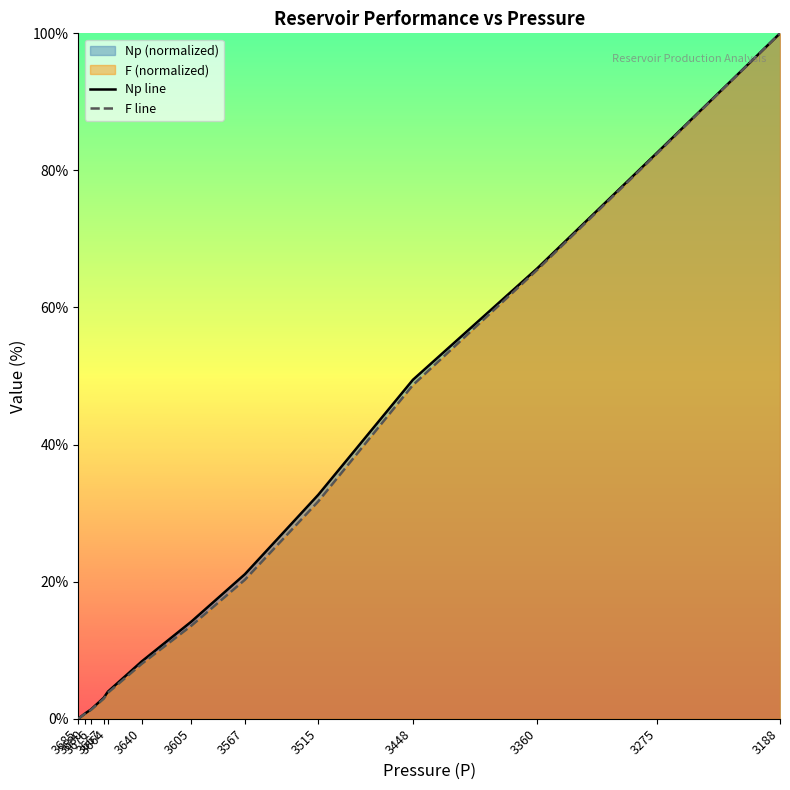

What is the average value of the F line series?

29.1